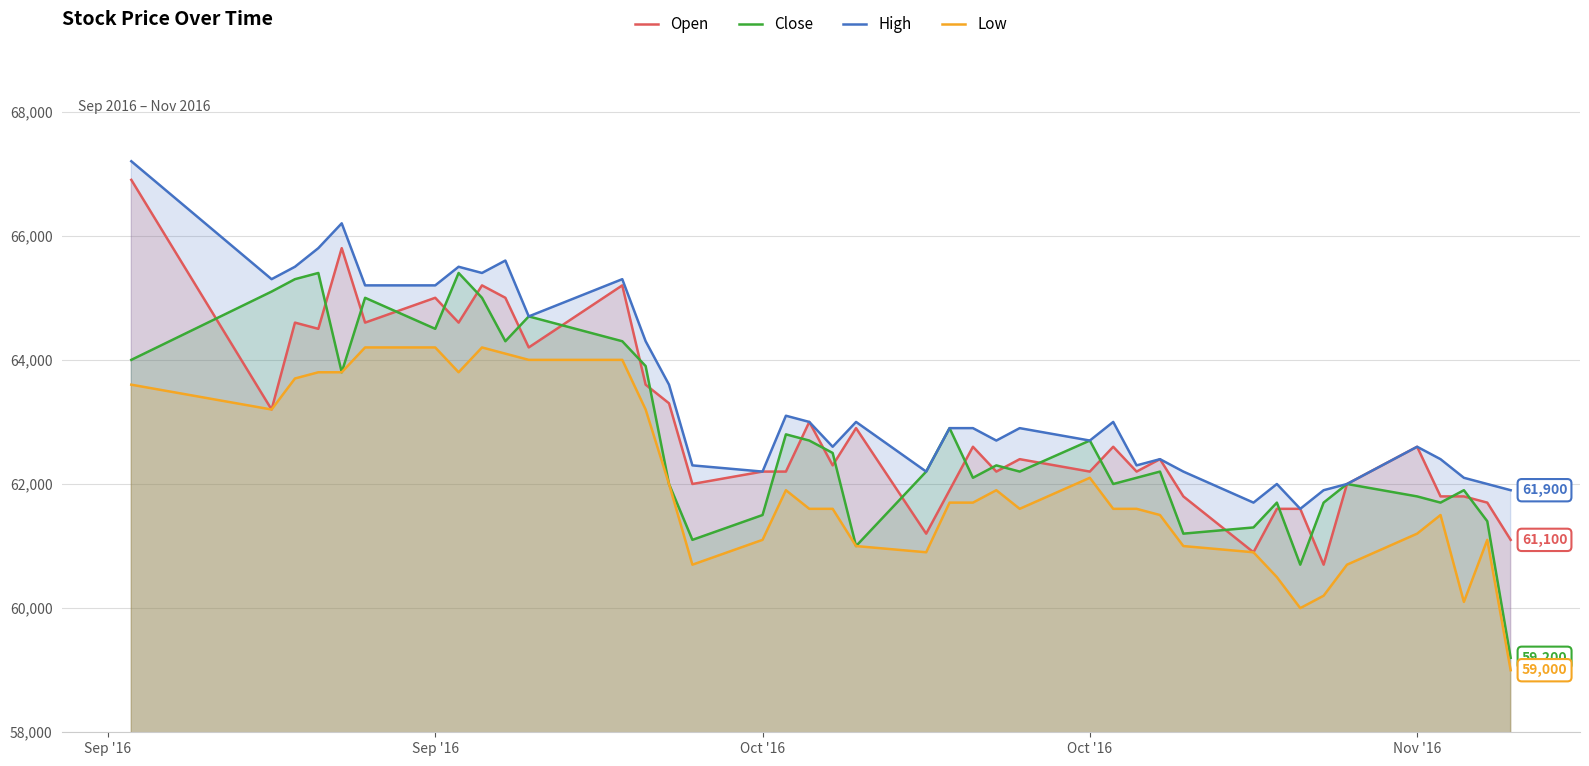

Where does the Open series first go above 62400?

Sep '16